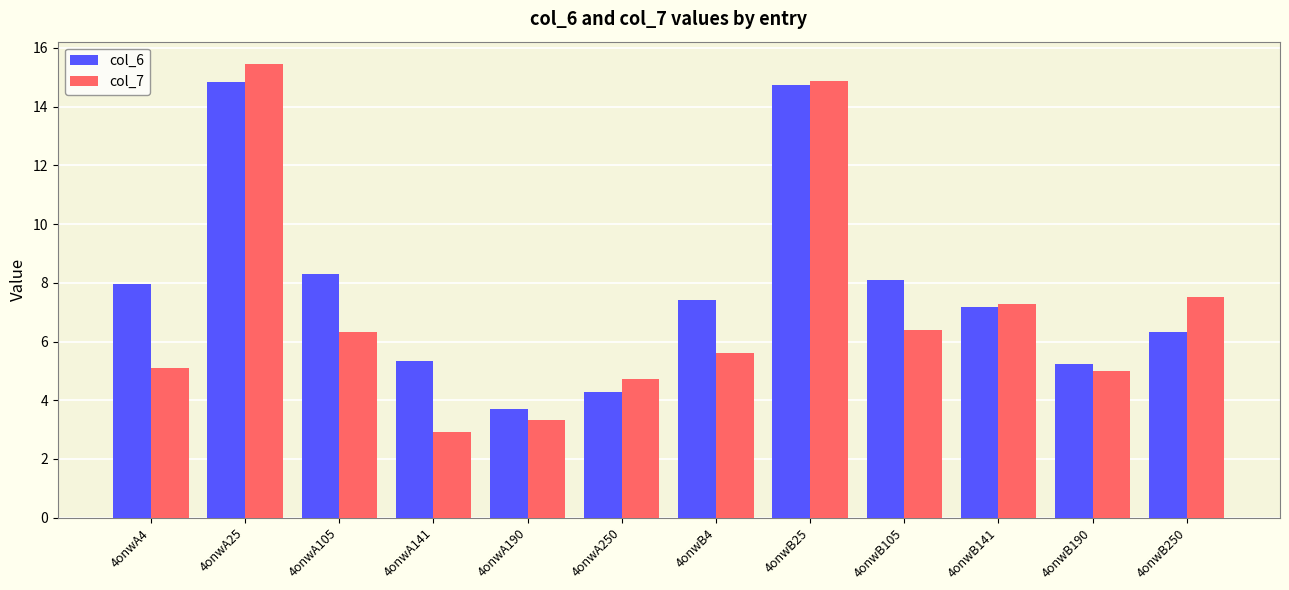

Which category has the highest value in the col_7 series?

4onwA25